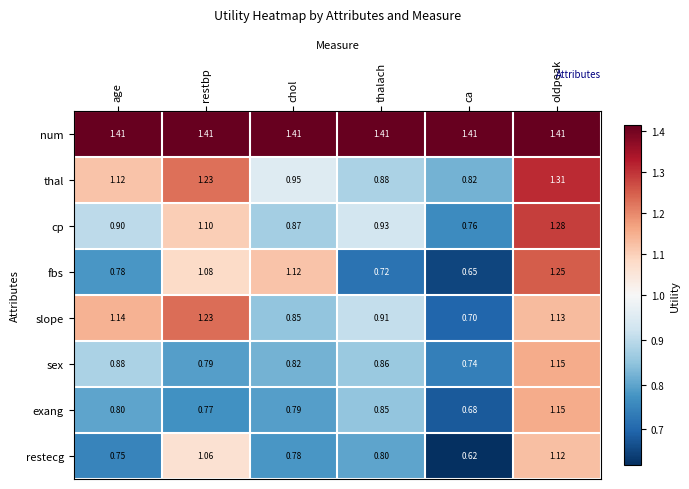

What is the total value across all series at ca?

6.4